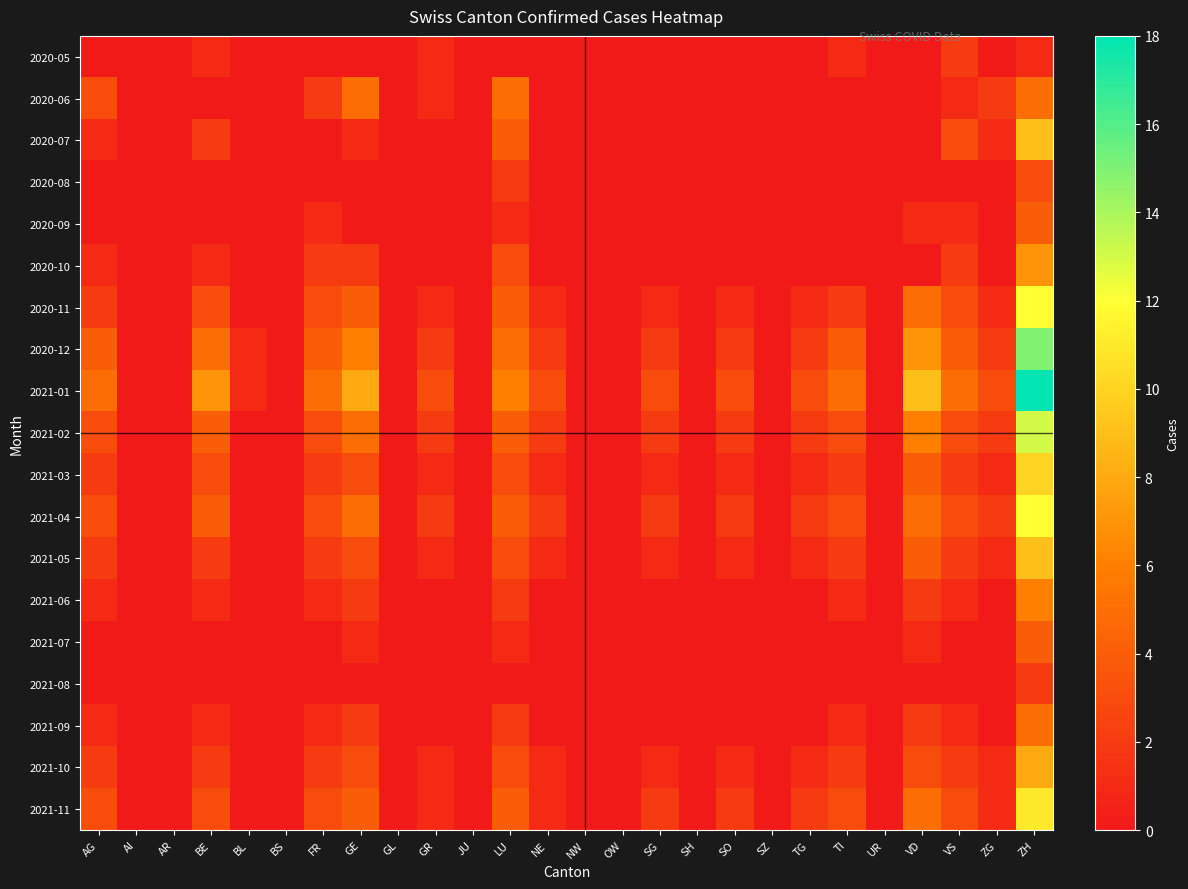

Which label corresponds to the largest value in the chart?

ZH